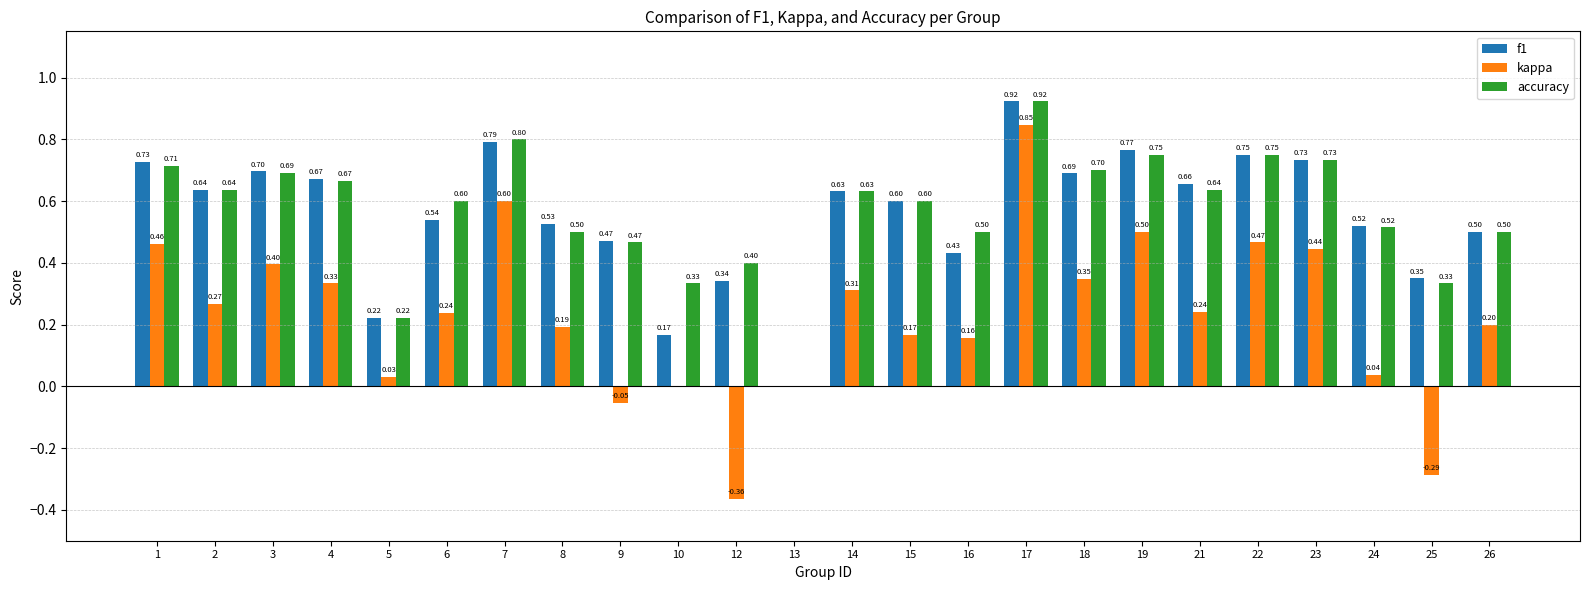

Which series changed the most between 19 and 26?

kappa